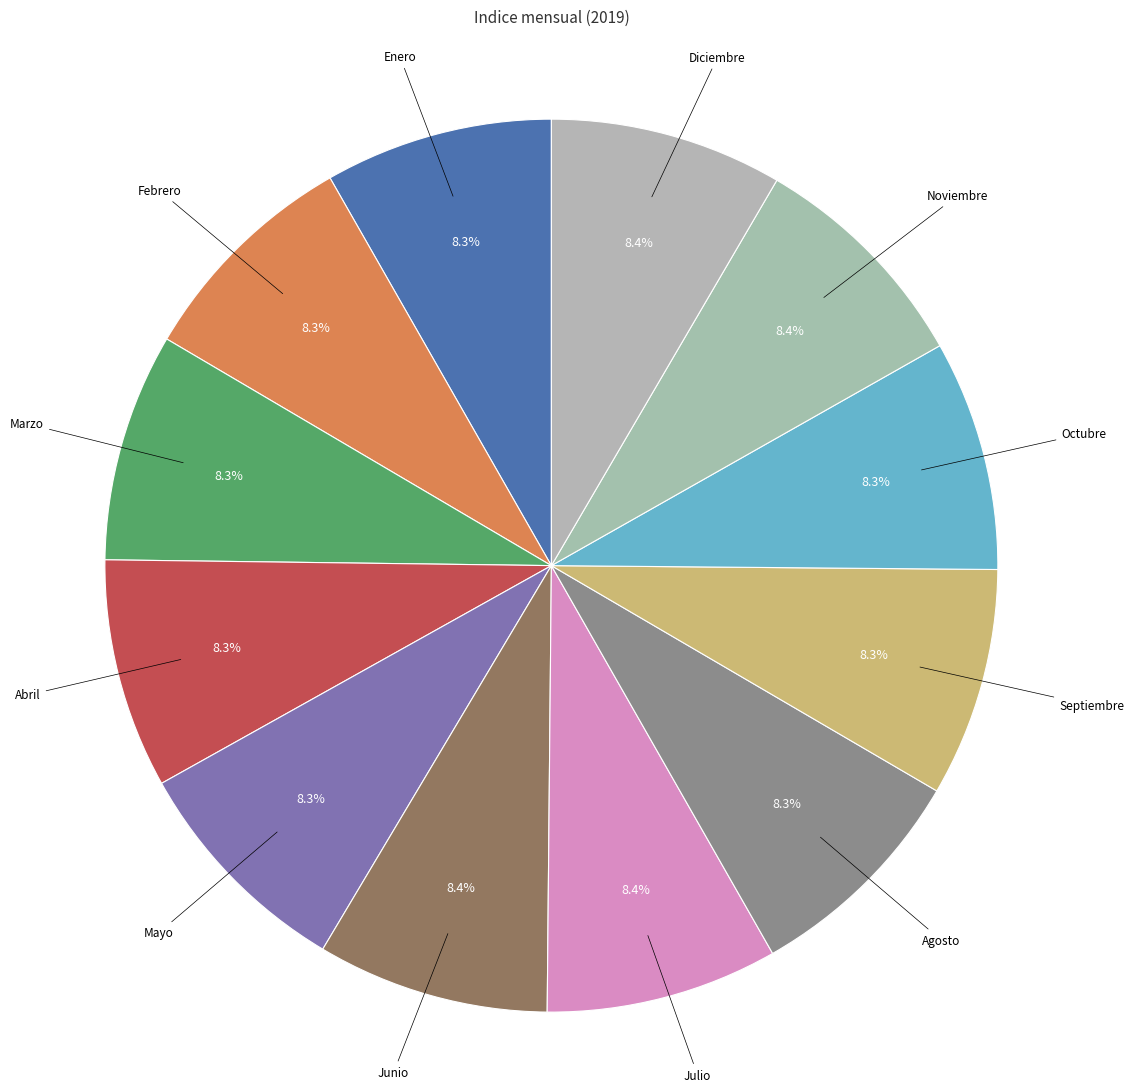

Is the sum of Diciembre and Mayo greater than half?

No